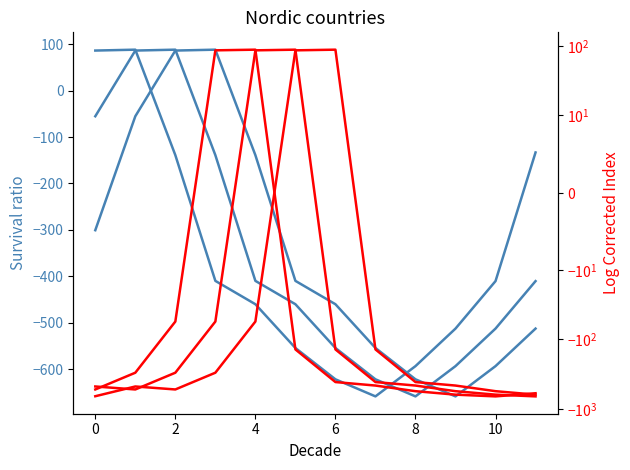

At 10, list the series in order from largest to smallest.

col_18, col_17, col_16, col_15, col_14, col_13